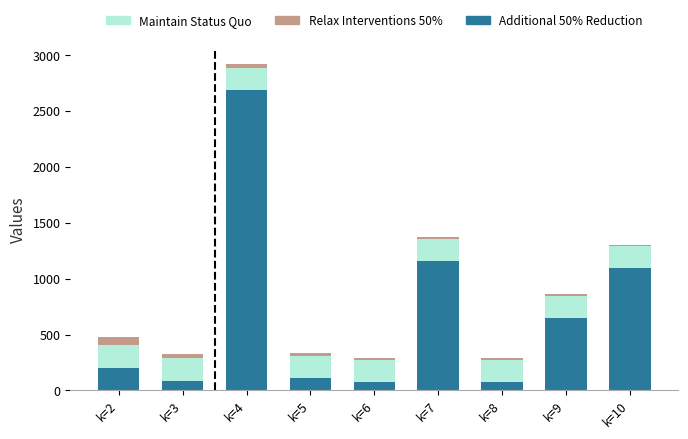

What is the average value of the Additional 50% Reduction series?

680.7